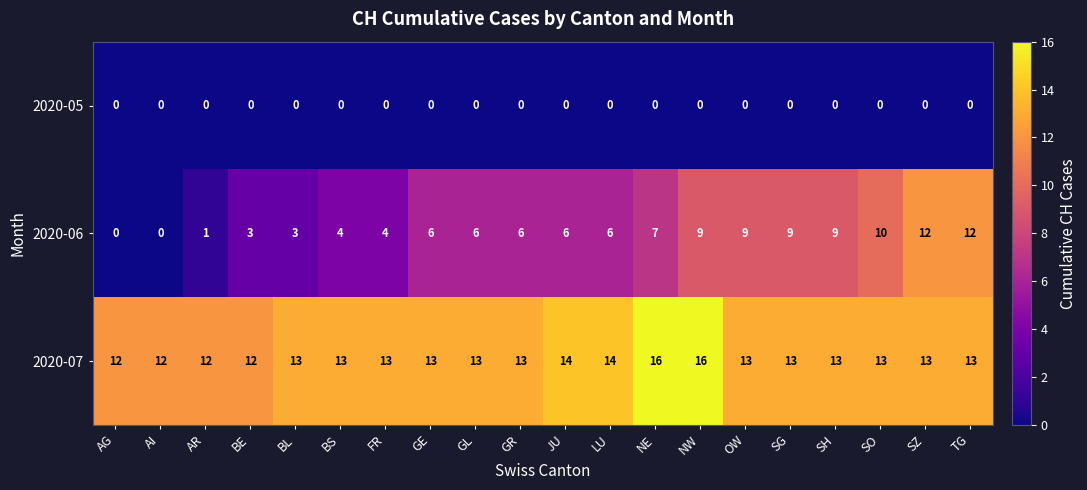

Which series has the largest range (max minus min)?

2020-06